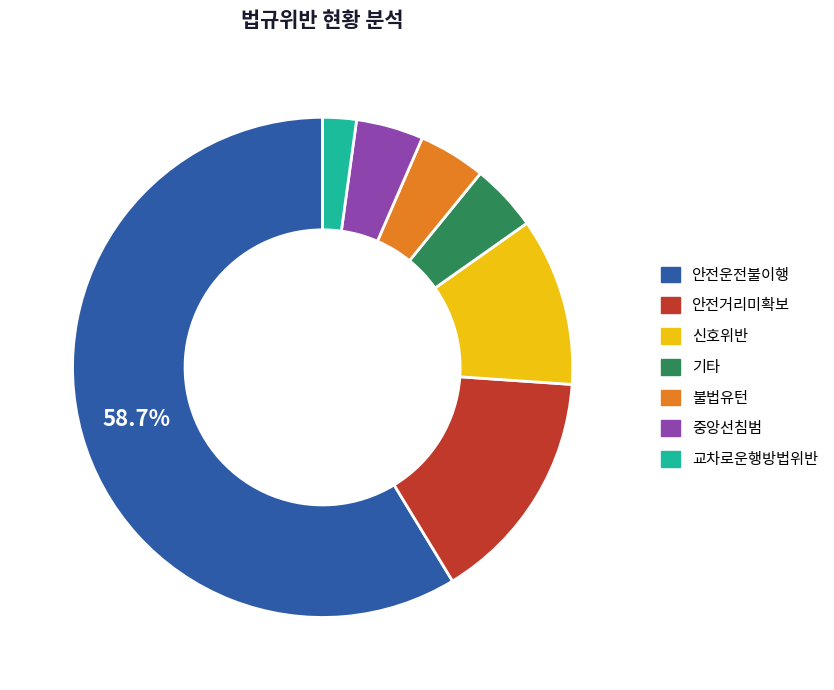

True or false: 신호위반 accounts for 11% of the total.

True